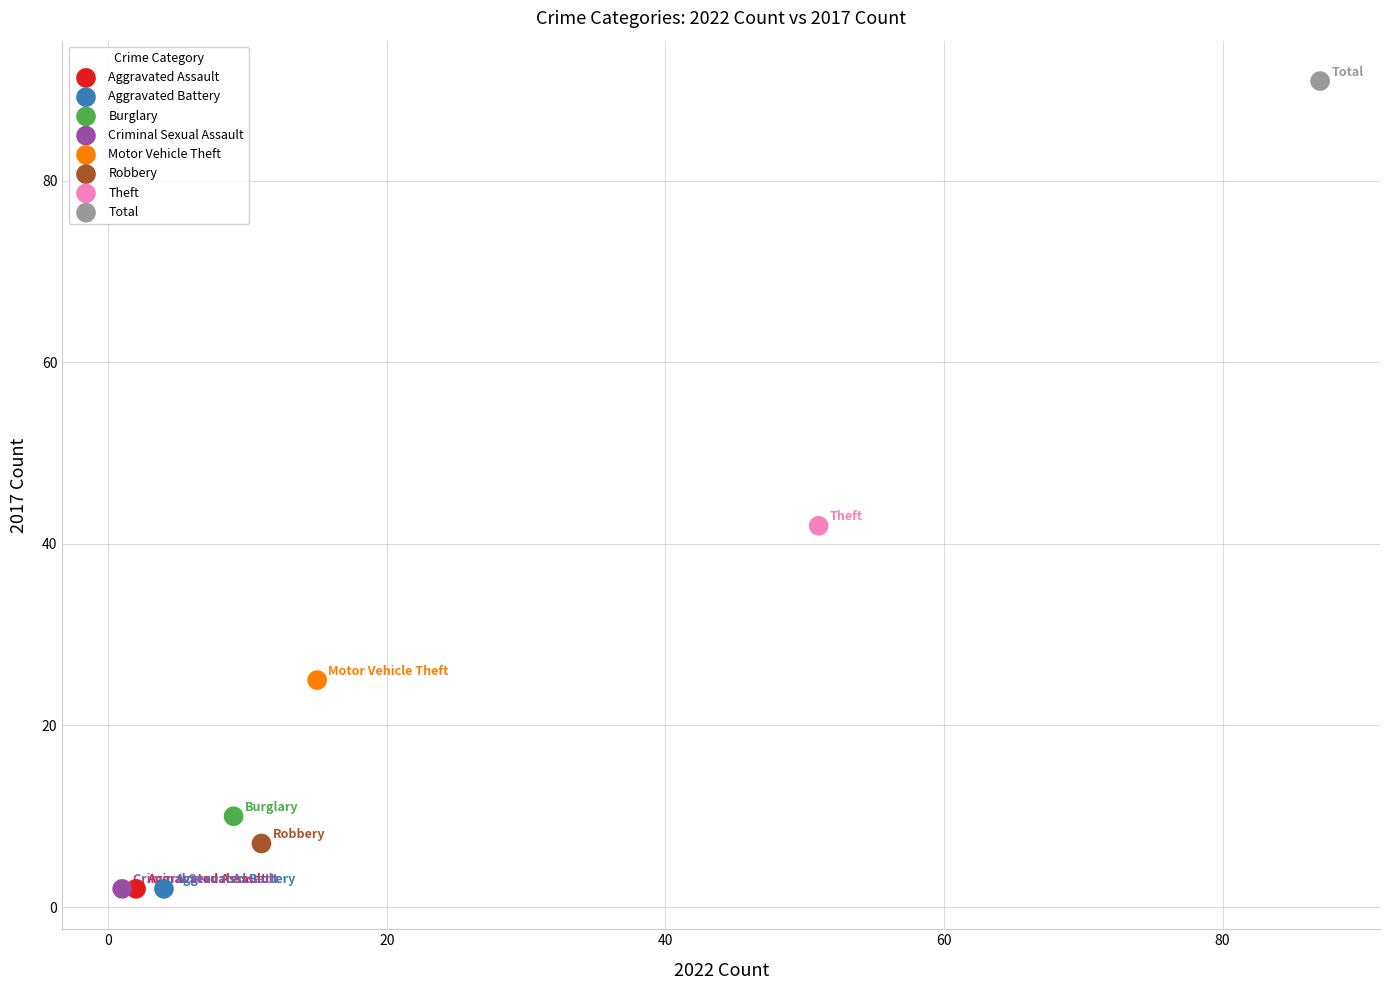

Which series contains the highest Y value?

Total